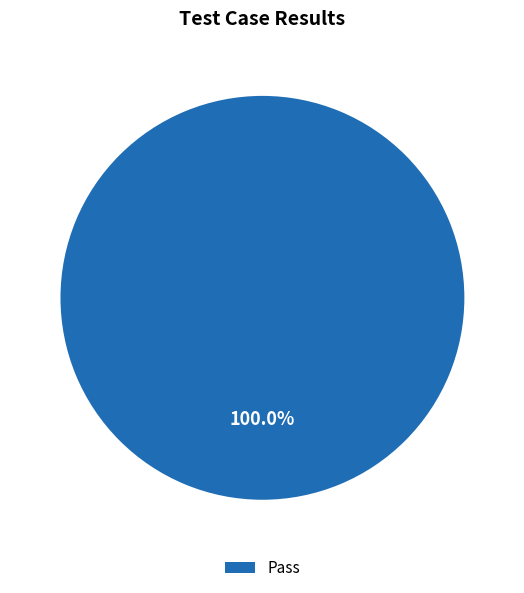

Rank the categories by value from lowest to highest.

Pass